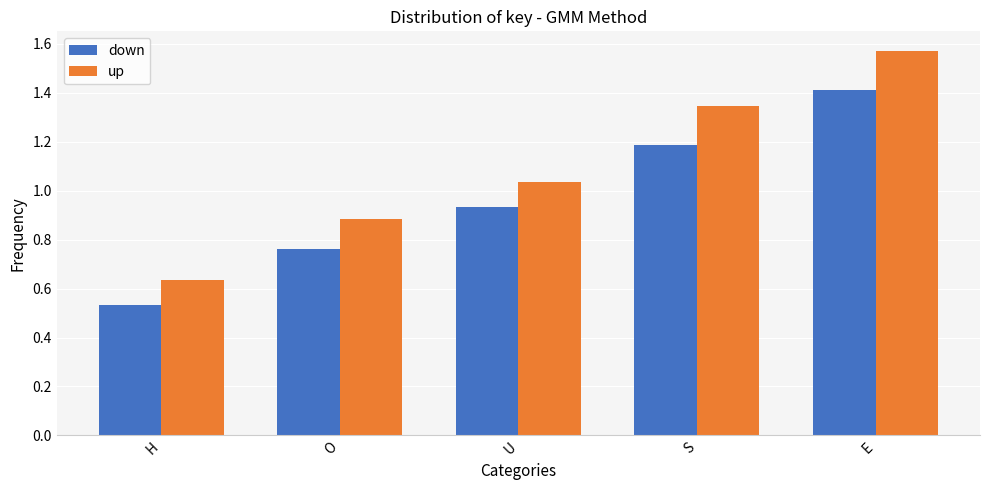

Are the bars grouped side by side (vs. stacked)?

Yes